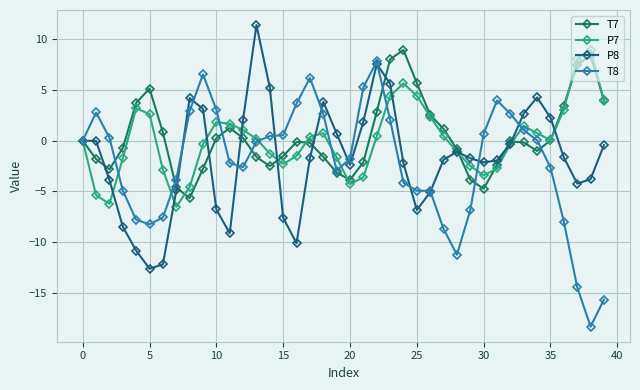

How many distinct data groups are displayed?

4